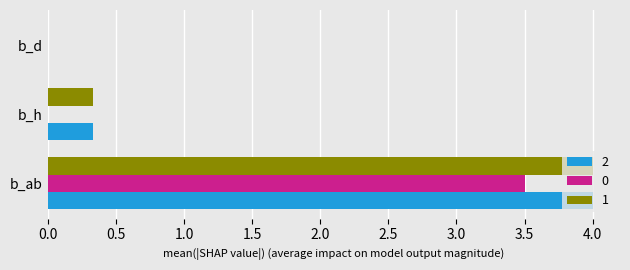

What is the sum of the 1 values at b_d and b_ab?

4.0